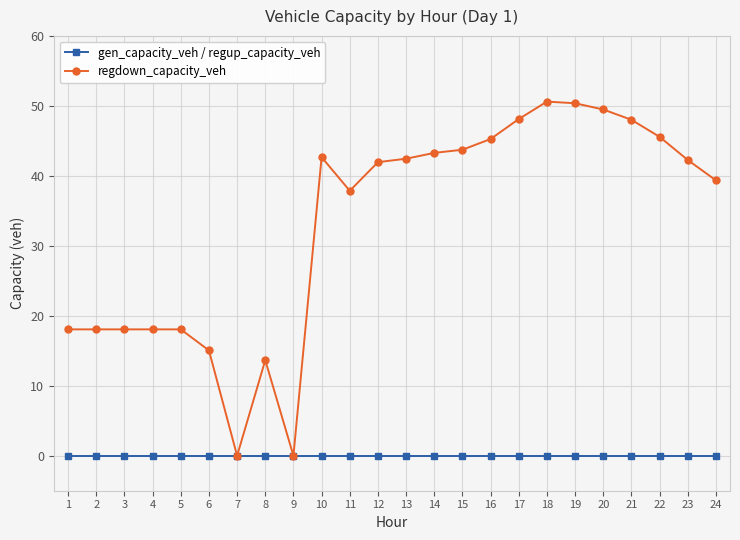

True or false: regdown_capacity_veh has more than 2 points higher than both neighbors.

True